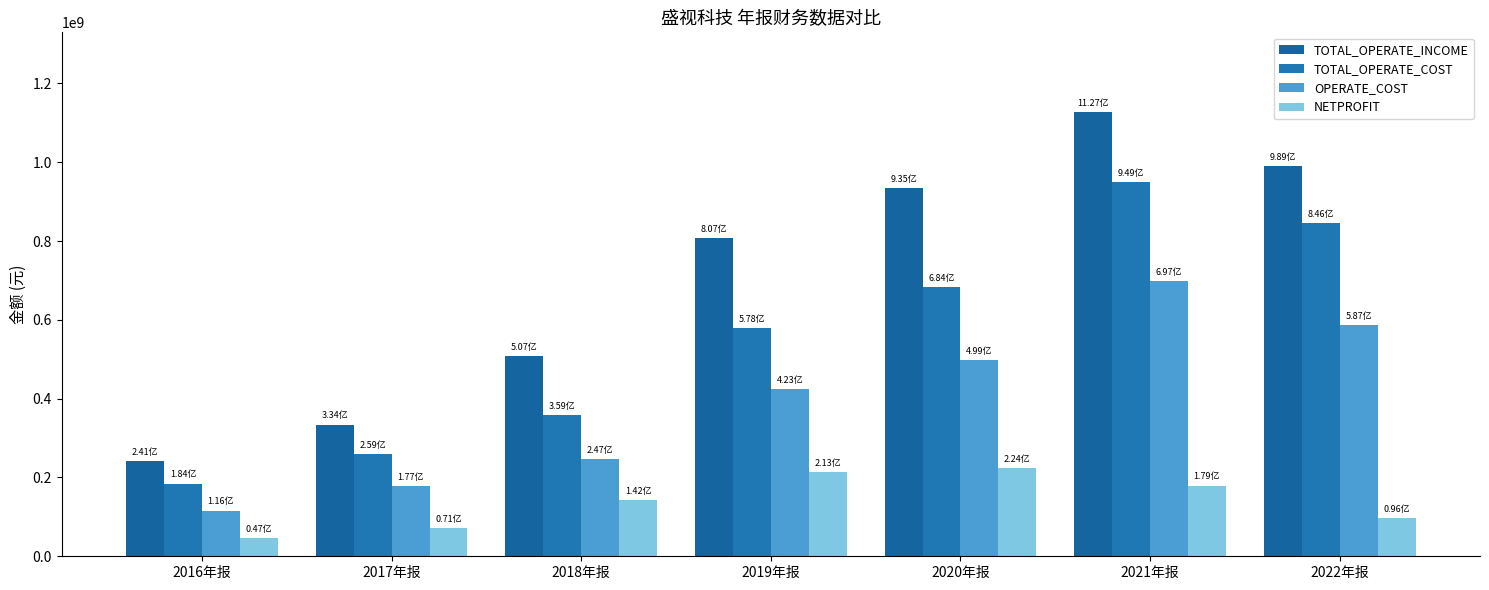

Which series has the largest total across all categories?

TOTAL_OPERATE_INCOME